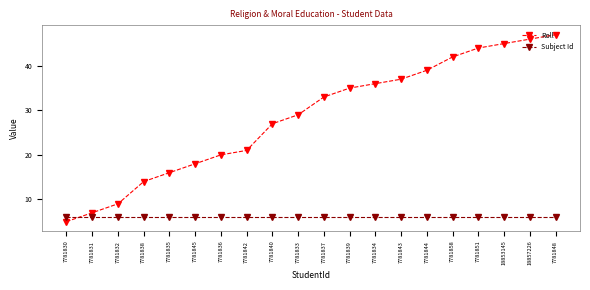

How many lines are shown in the chart?

2